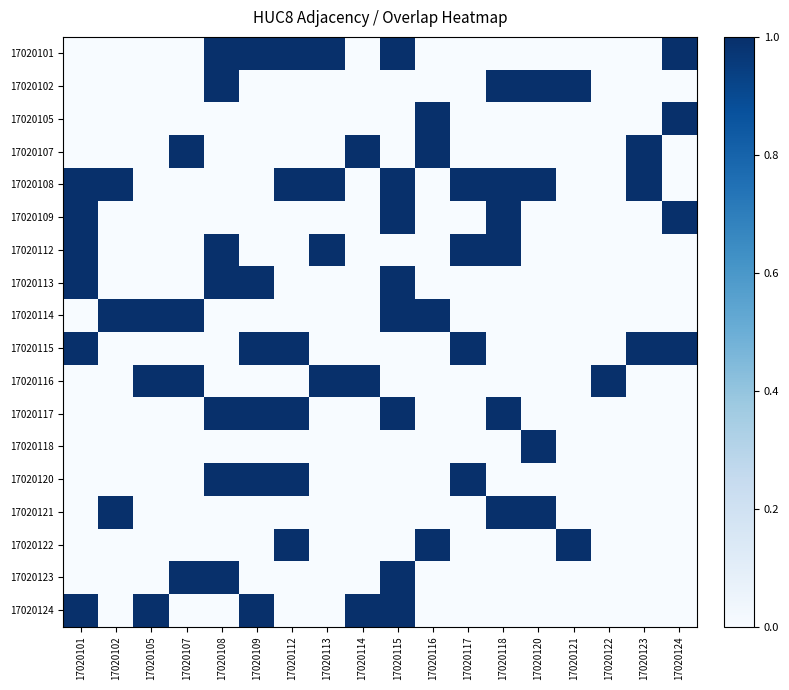

Which label corresponds to the largest value in the chart?

17020108